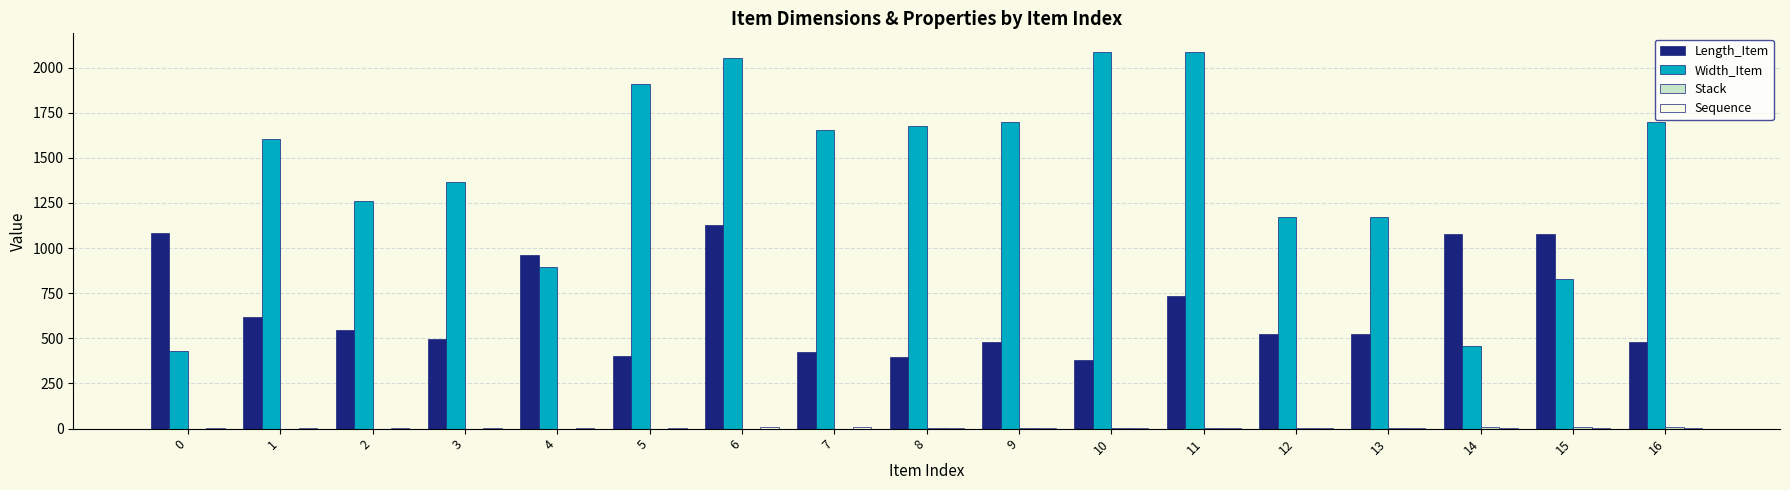

At which category is the sum across all series the highest?

6